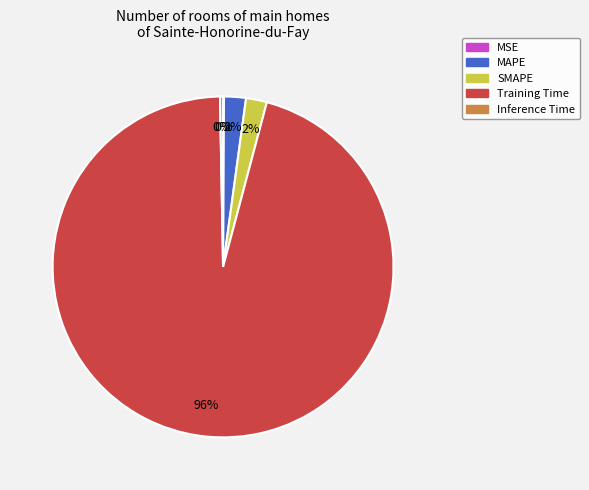

To the nearest percent, what is the difference between the Inference Time and SMAPE slice percentages?

2%